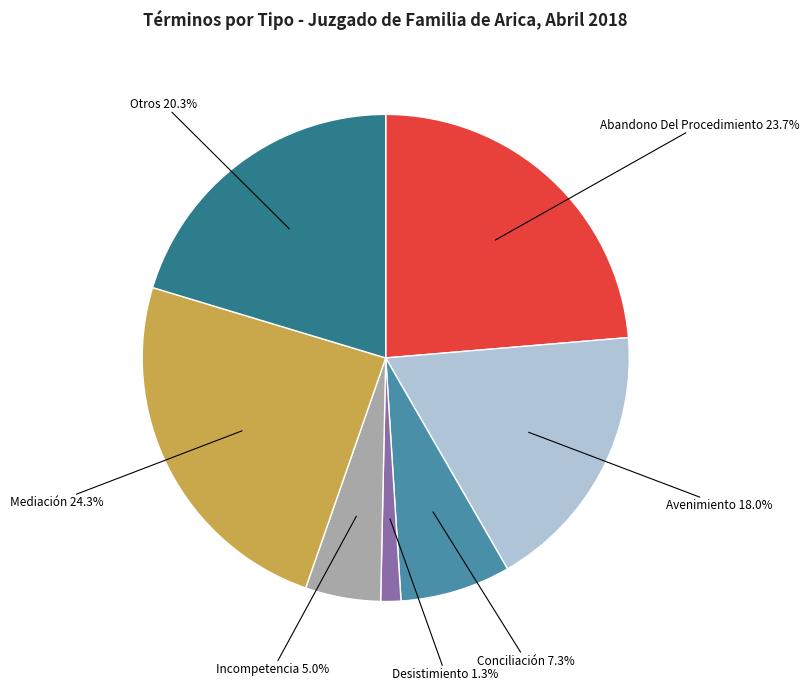

Does any single category account for the majority?

No